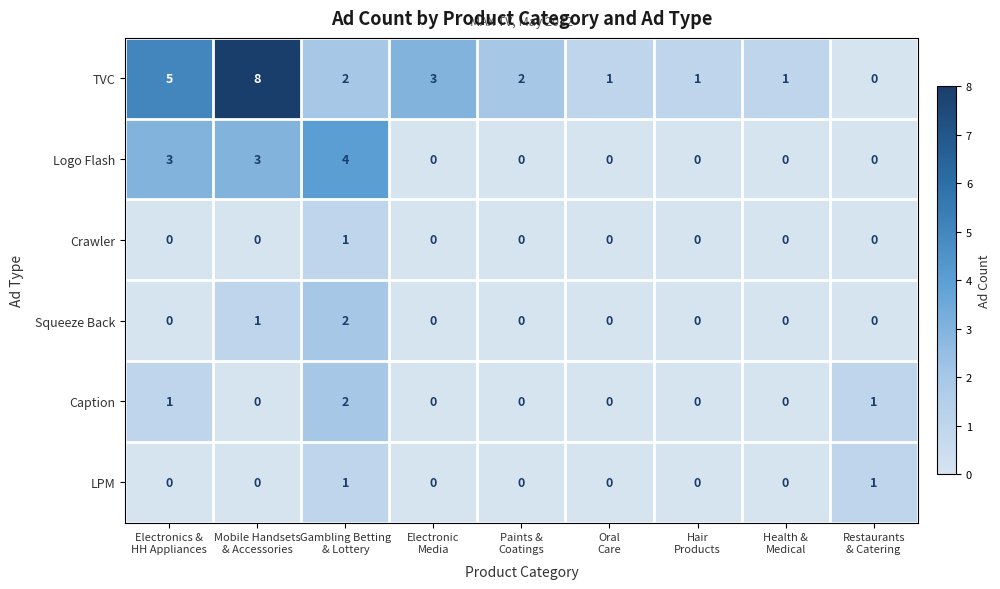

Which series has the largest range (max minus min)?

TVC